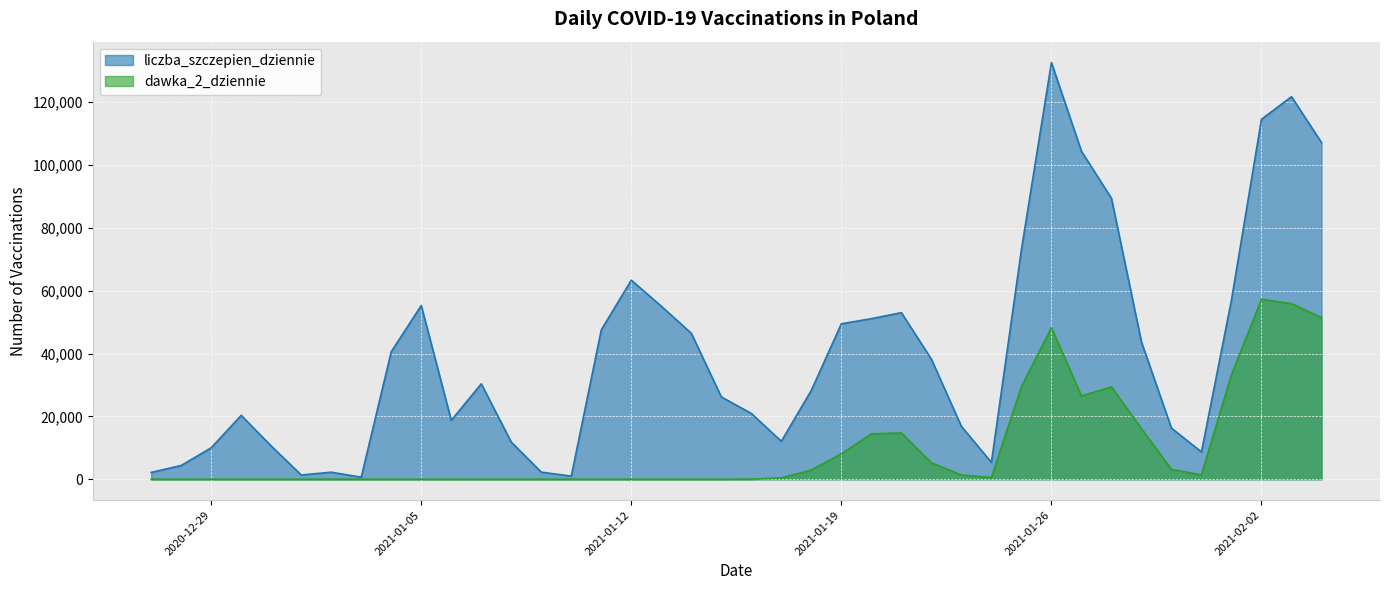

Between 2021-01-31 and 2021-02-03, which is larger?

2021-02-03